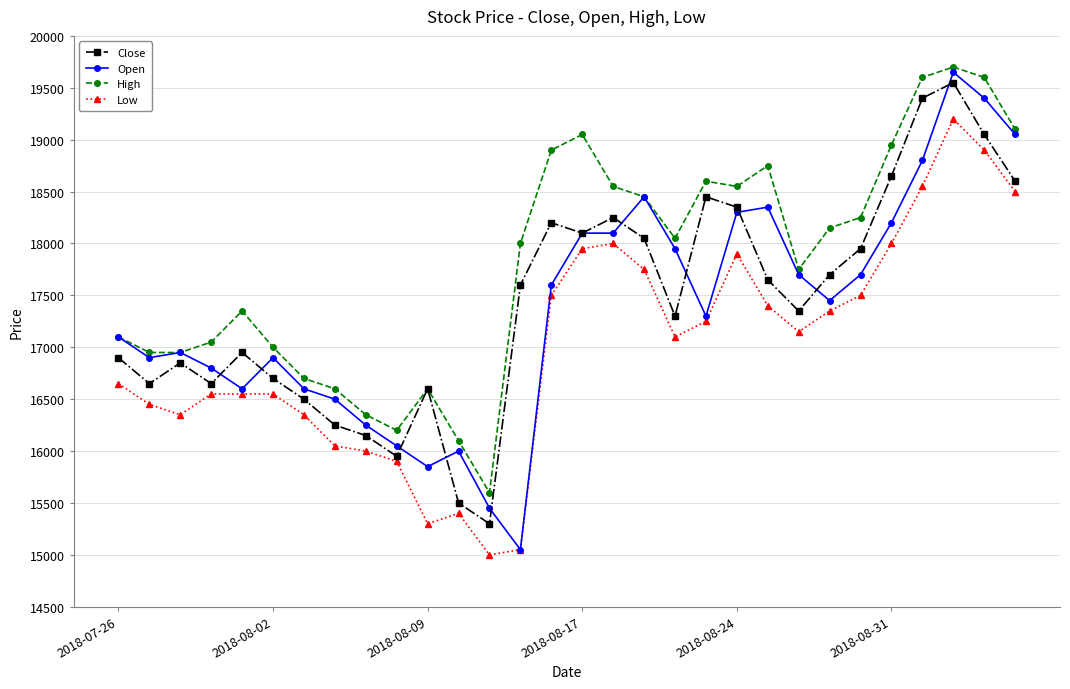

What are all the series names shown in the legend?

Close, Open, High, Low